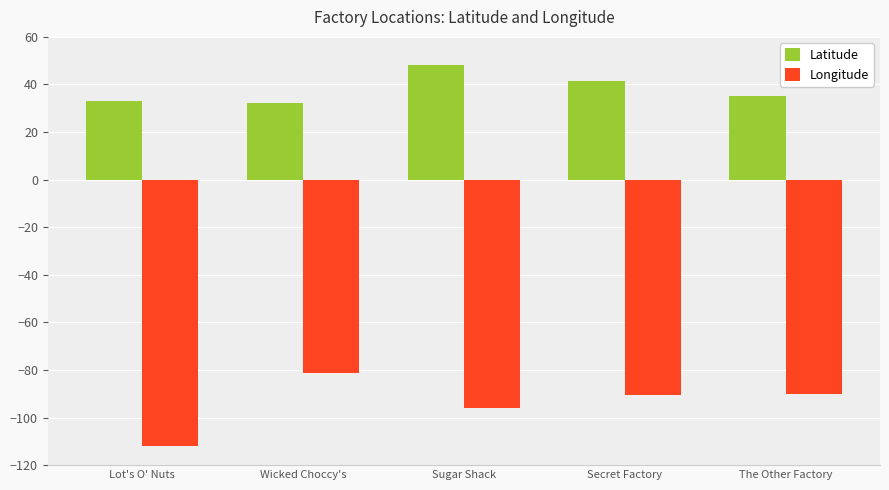

Which category has the lowest value in the Longitude series?

Lot's O' Nuts